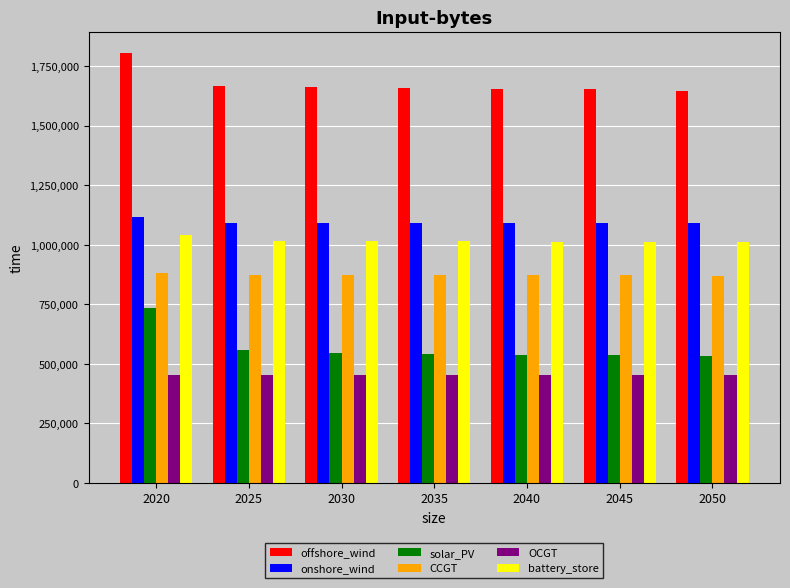

What is the spread (max minus min) of values at 2045?

1198238.9